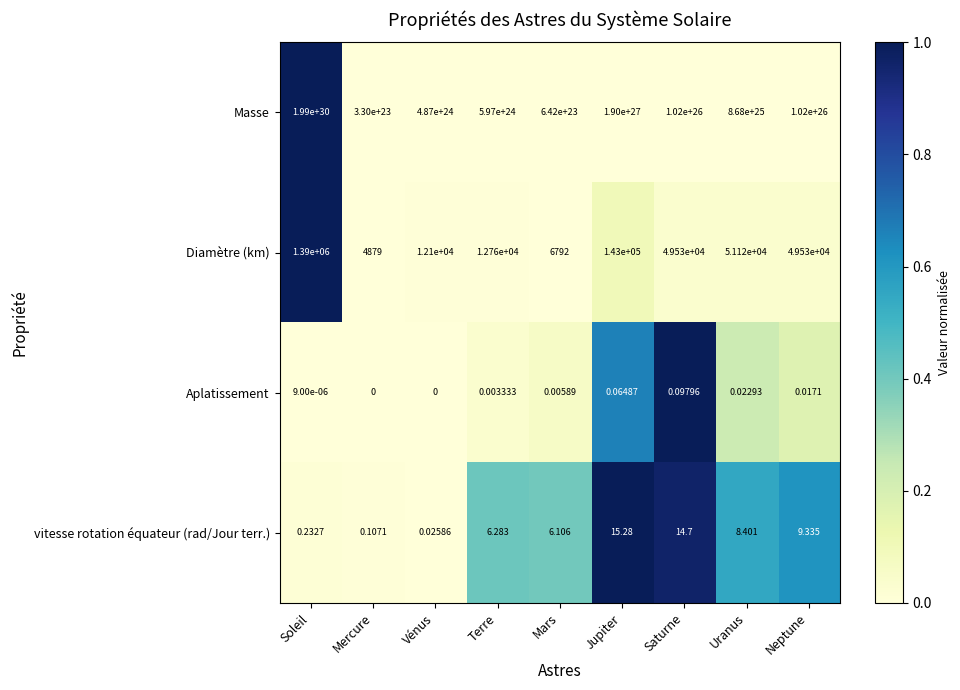

Where does the vitesse rotation équateur (rad/Jour terr.) series first go above 6?

Terre